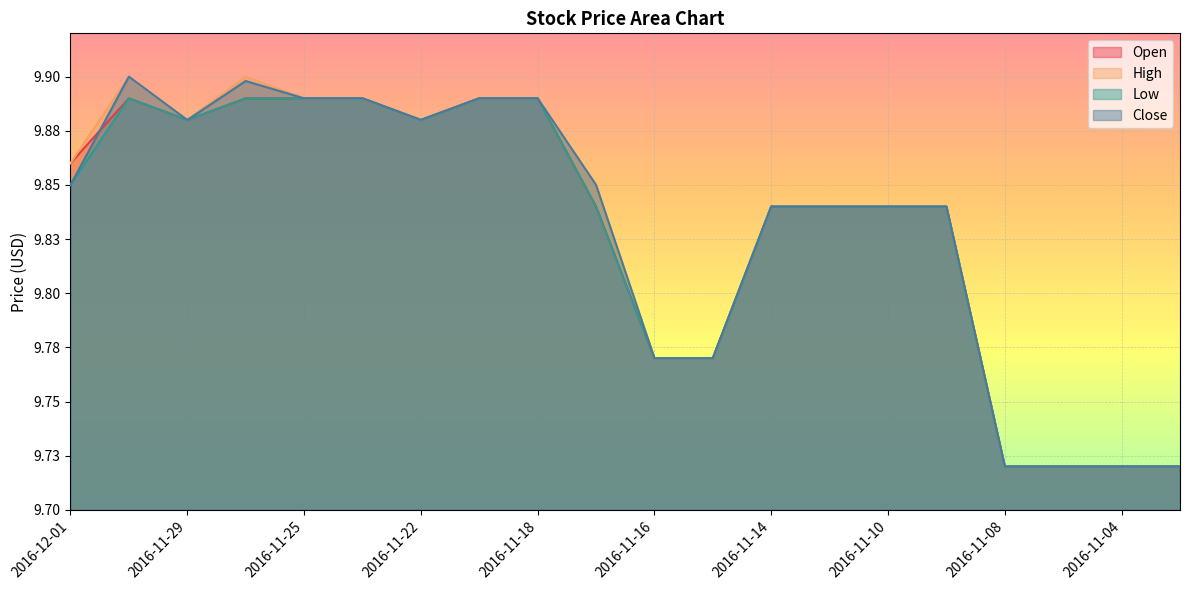

The value of High at 2016-11-30 is 3.4. True or false?

False